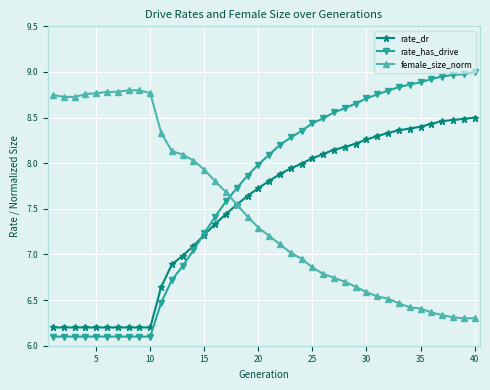

How many intersections are there between female_size_norm and rate_has_drive?

1